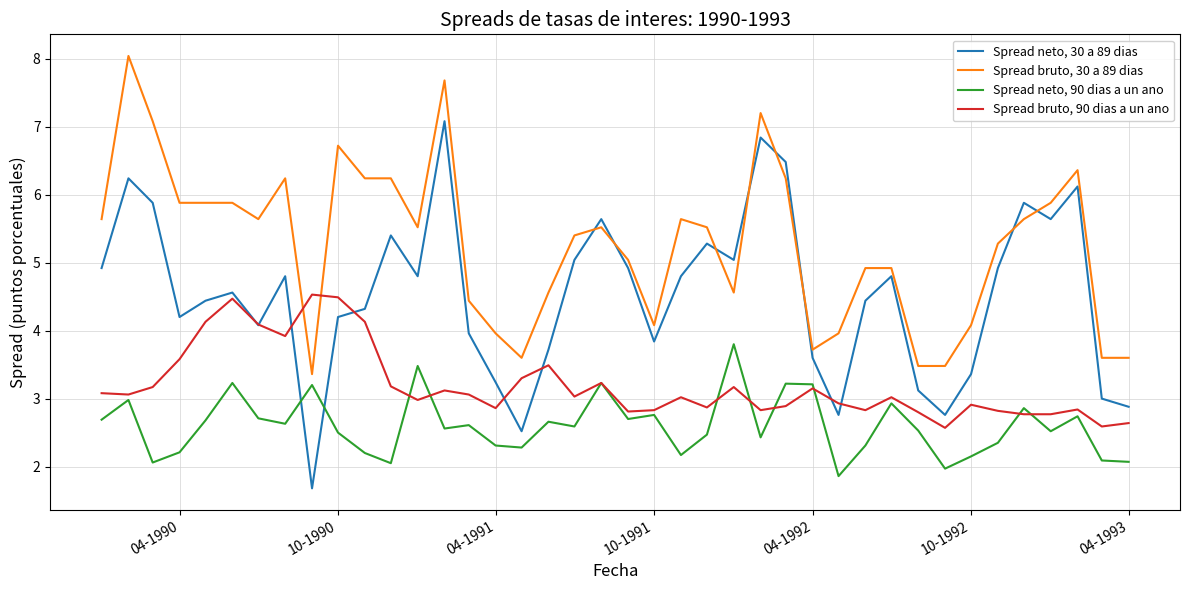

Which series has the largest range (max minus min)?

Spread neto, 30 a 89 dias